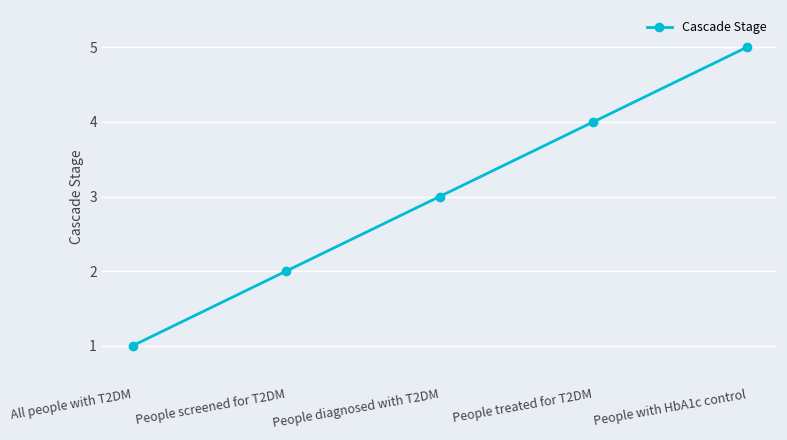

What is the sum of all values?

15